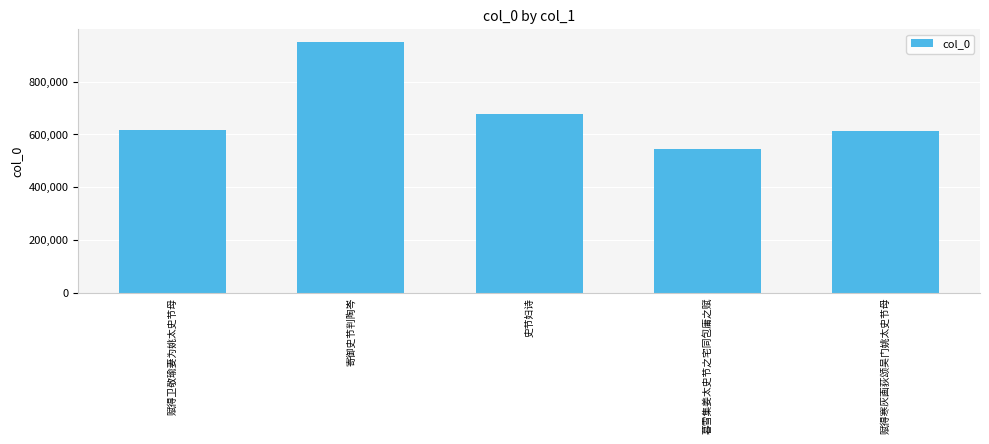

Where is the data nearest to the value 747032?

史节妇诗